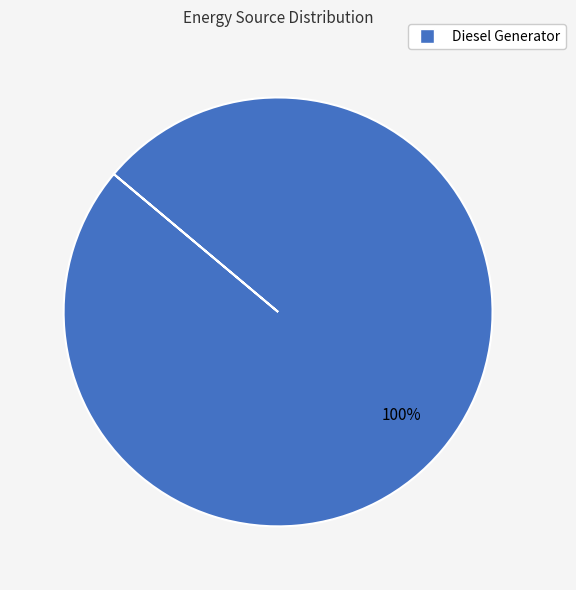

Is there a majority slice in this chart?

Yes